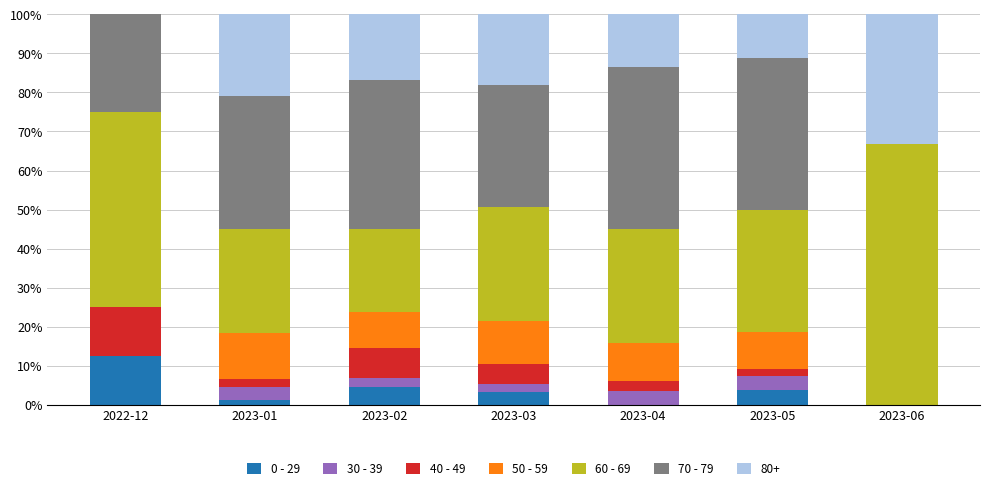

Count the number of data series in this chart.

7